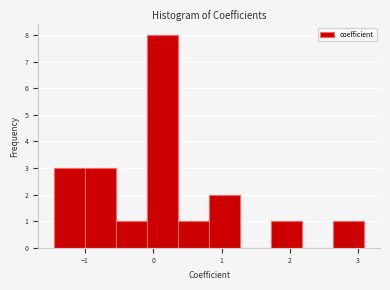

Reading left to right, list every bar in this chart as the range it spans on the x-axis followed by its height. Neither the bar edges nor the heights are printed on the chart, so give them approximately, as read against the axes.

-1.5 to -1.0: 3
-1.0 to -0.5: 3
-0.5 to -0.1: 1
-0.1 to 0.4: 8
0.4 to 0.8: 1
0.8 to 1.3: 2
1.3 to 1.7: 0
1.7 to 2.2: 1
2.2 to 2.6: 0
2.6 to 3.1: 1